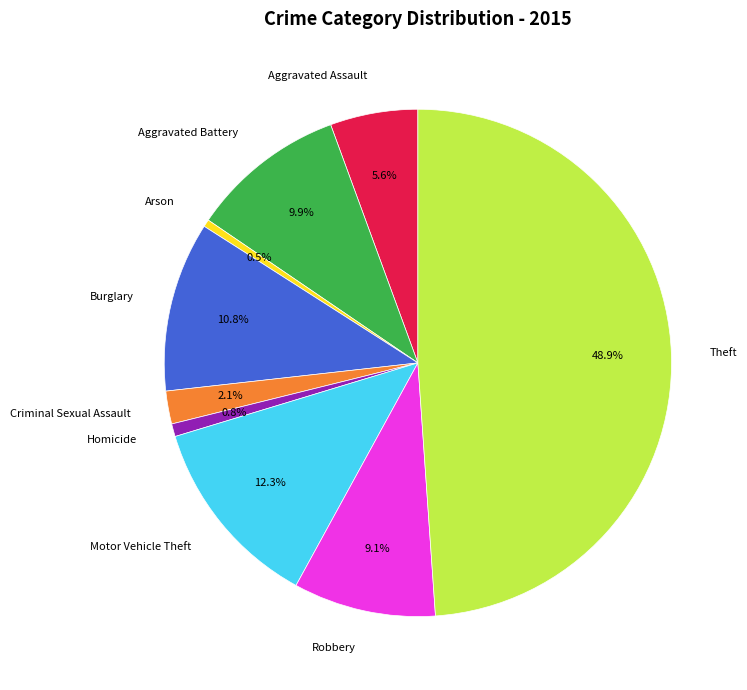

Does Motor Vehicle Theft represent more than half of the total?

No